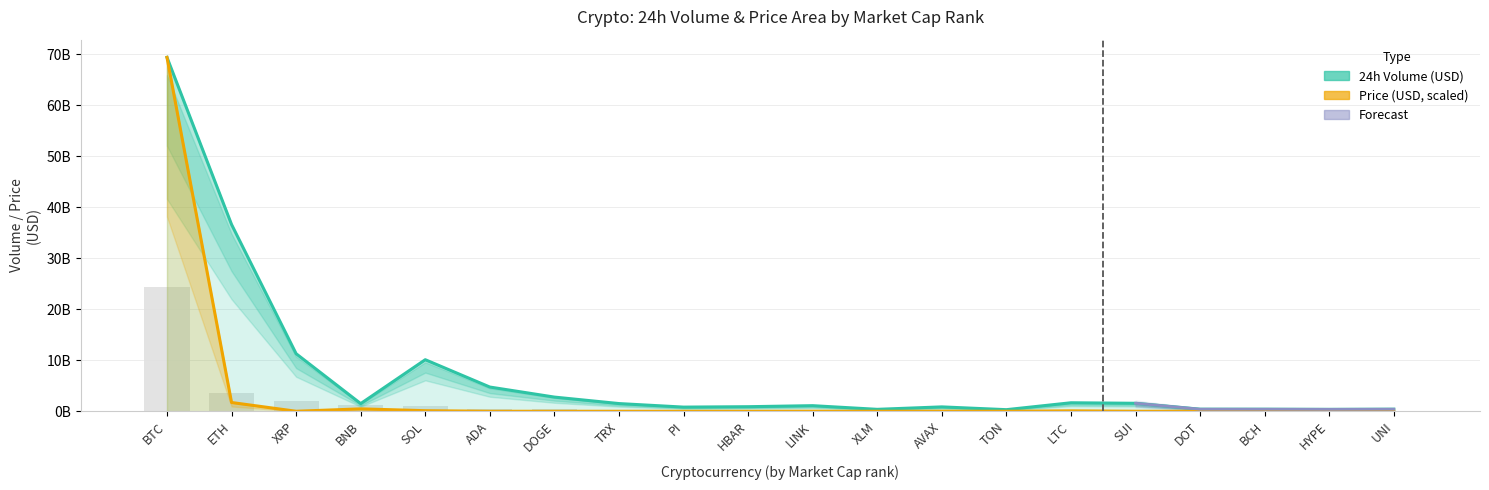

What is the difference between the price values at PI and HBAR?

1249612.6